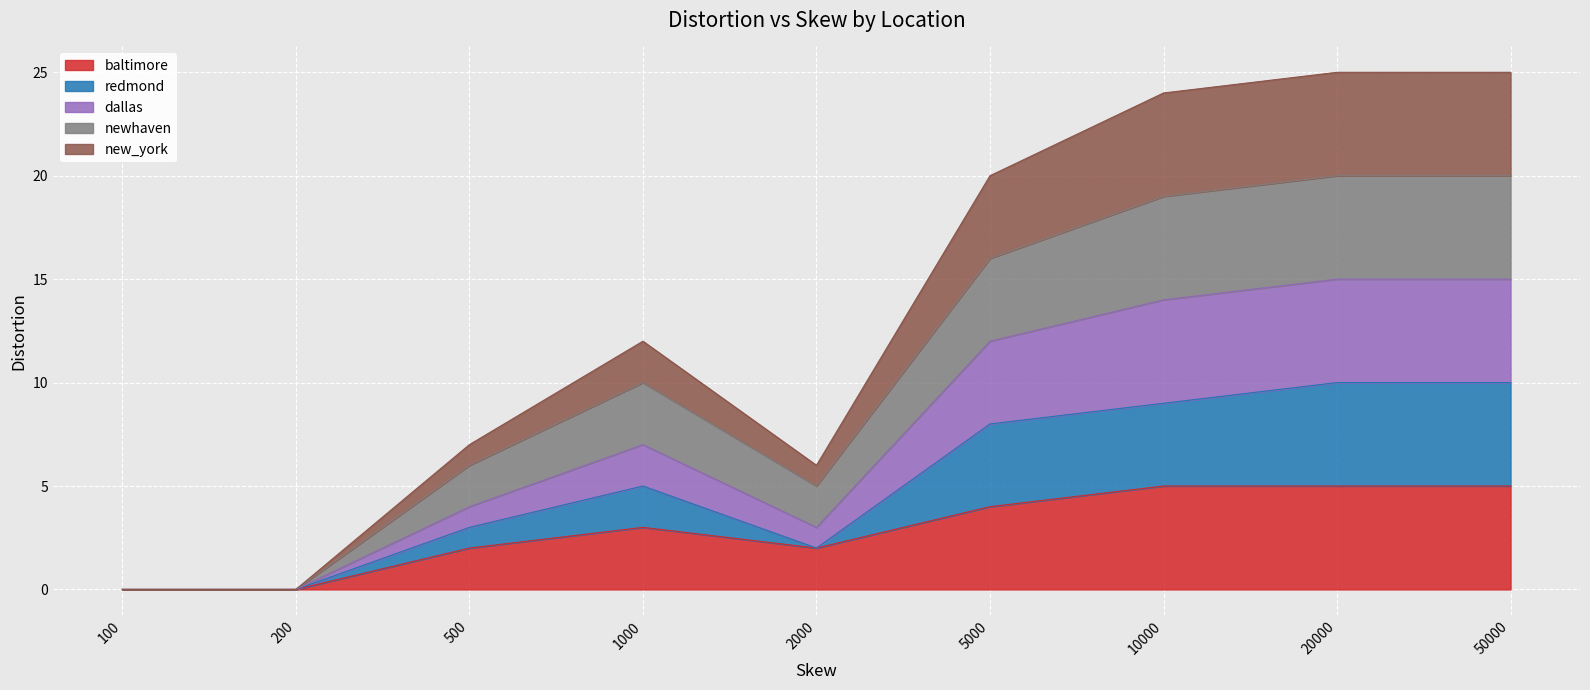

In baltimore, how many points are higher than both neighbors (excluding endpoints)?

1